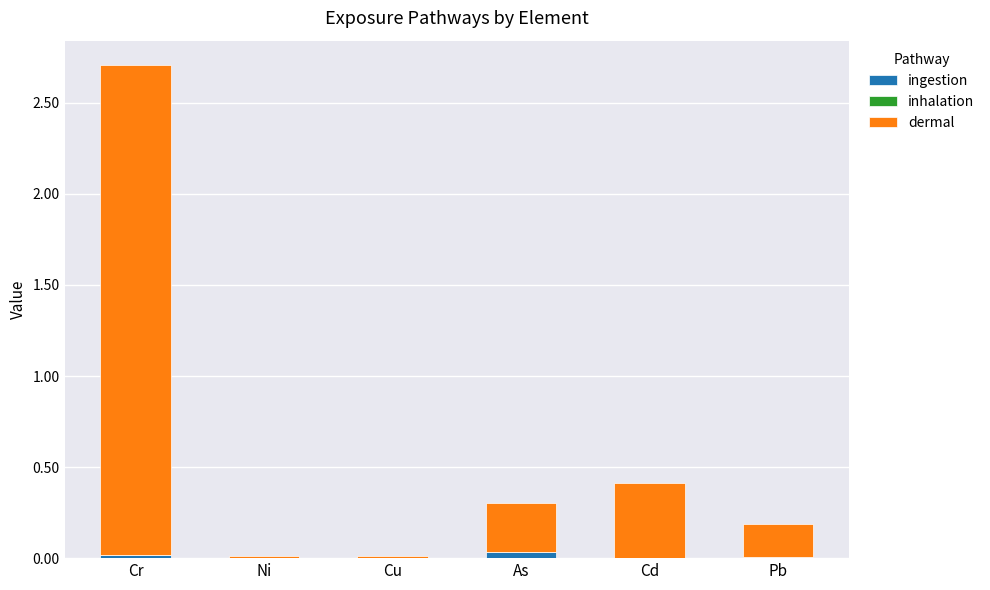

Is it true that ingestion equals 0.0 at Cu?

True